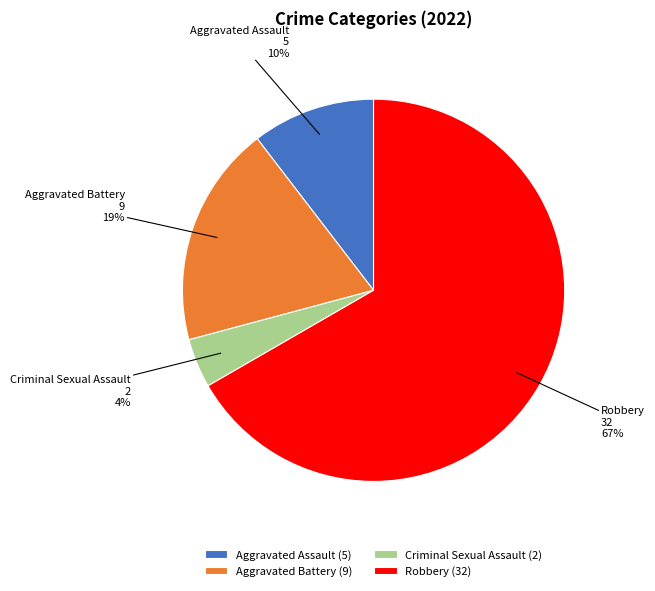

Rank the categories by value from highest to lowest.

Robbery, Aggravated Battery, Aggravated Assault, Criminal Sexual Assault